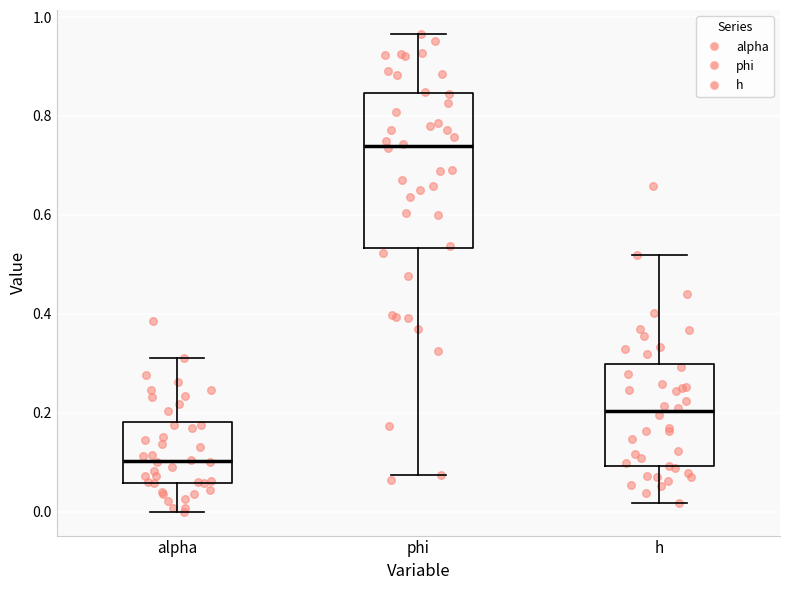

Which box is the tallest, from its lower edge to its upper edge?

phi